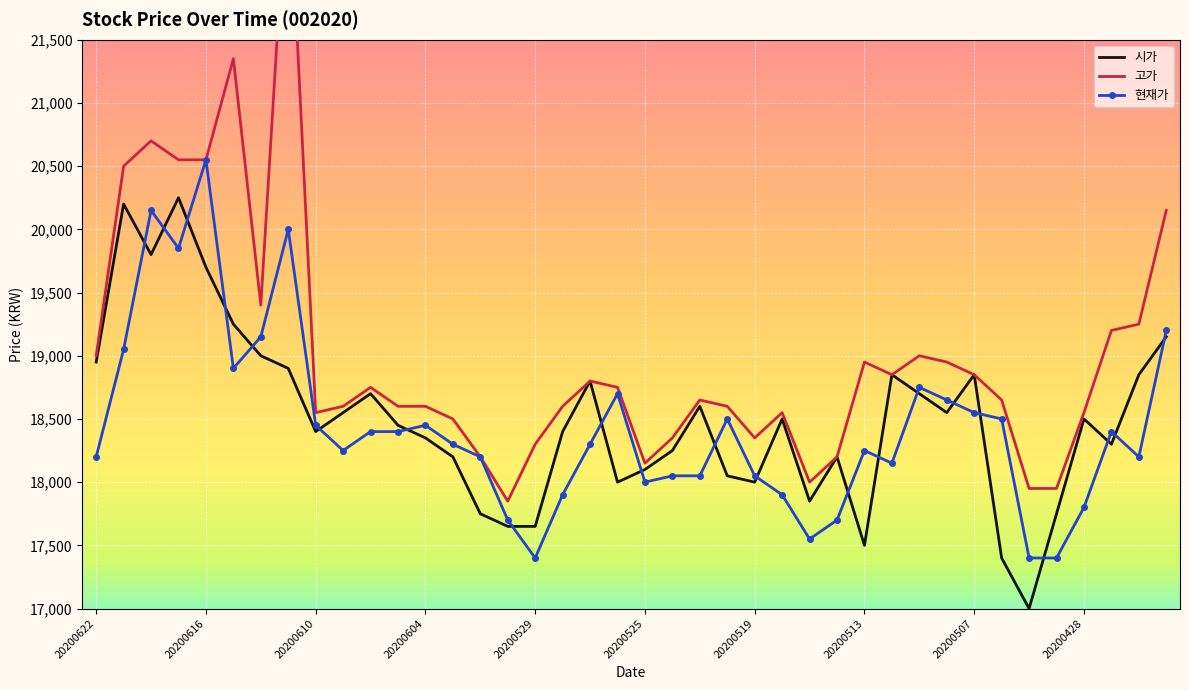

List the series in order of their peak value, highest first.

고가, 현재가, 시가